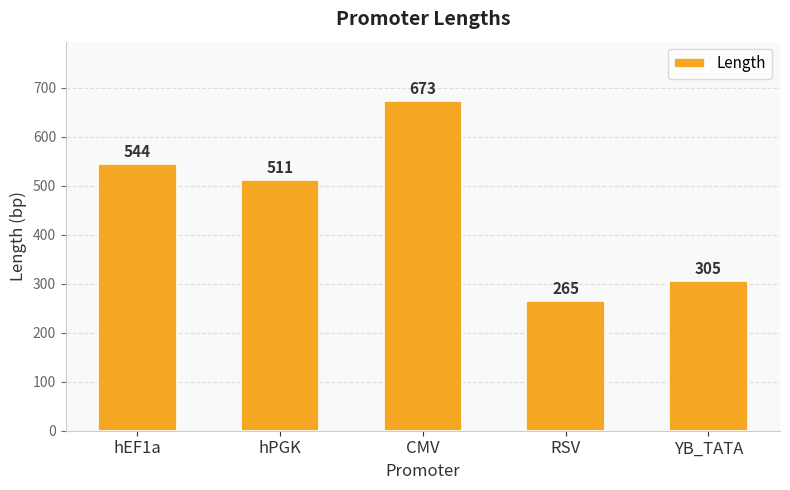

What is the change in value from hEF1a to YB_TATA?

-239